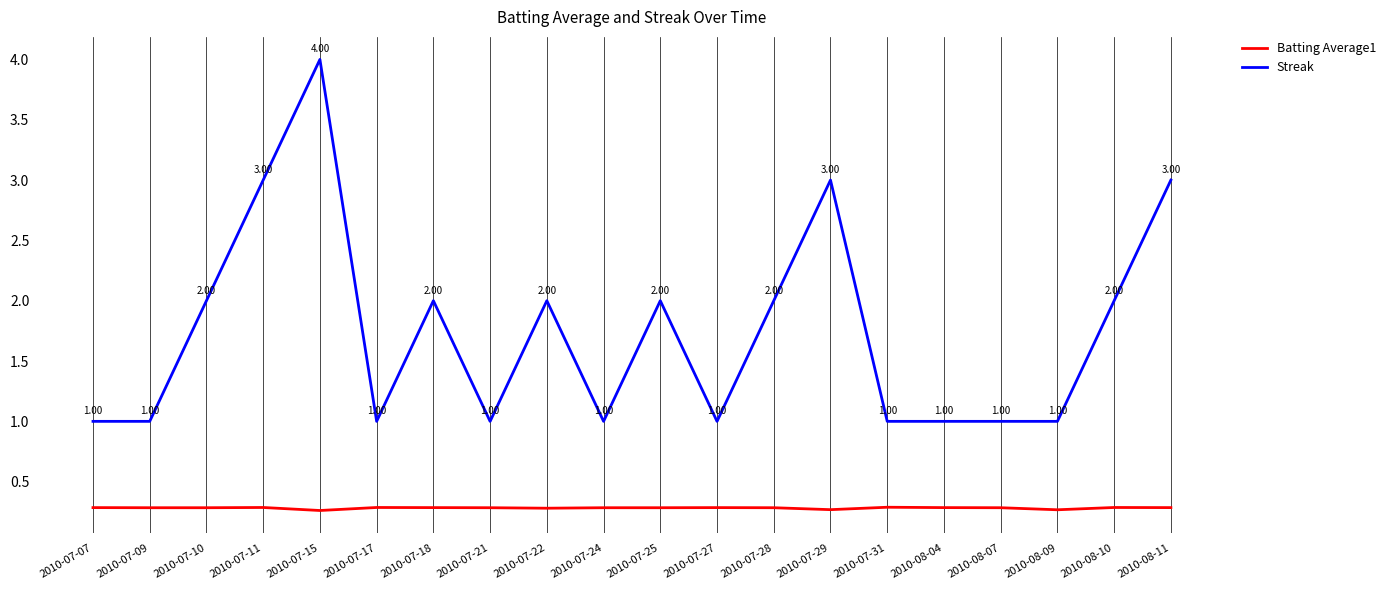

What is the difference between the Streak values at 2010-07-15 and 2010-07-29?

1.0